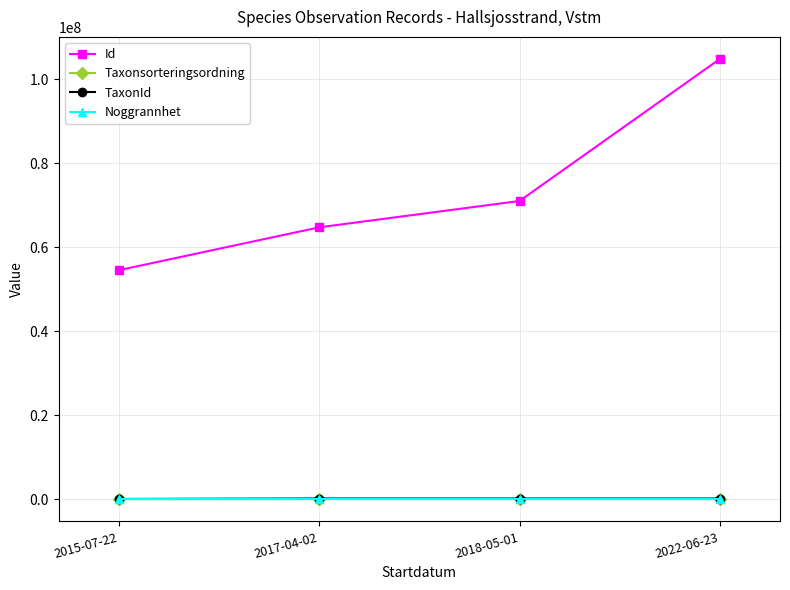

How many interior local peaks does the Taxonsorteringsordning series have?

1